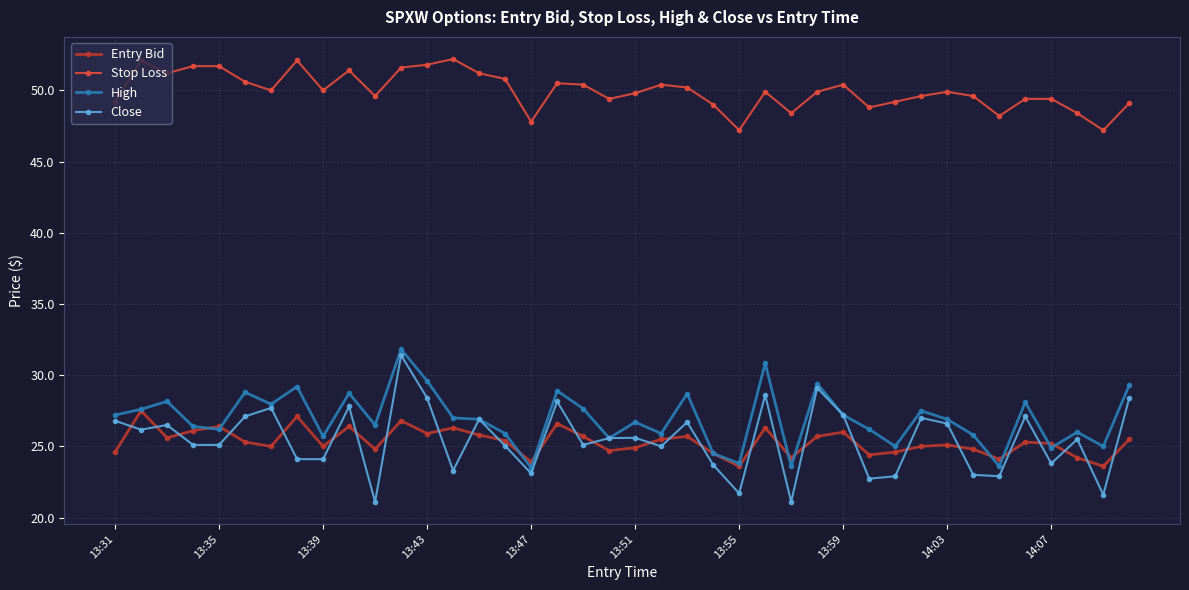

True or false: Close and Stop Loss intersect in this chart.

False